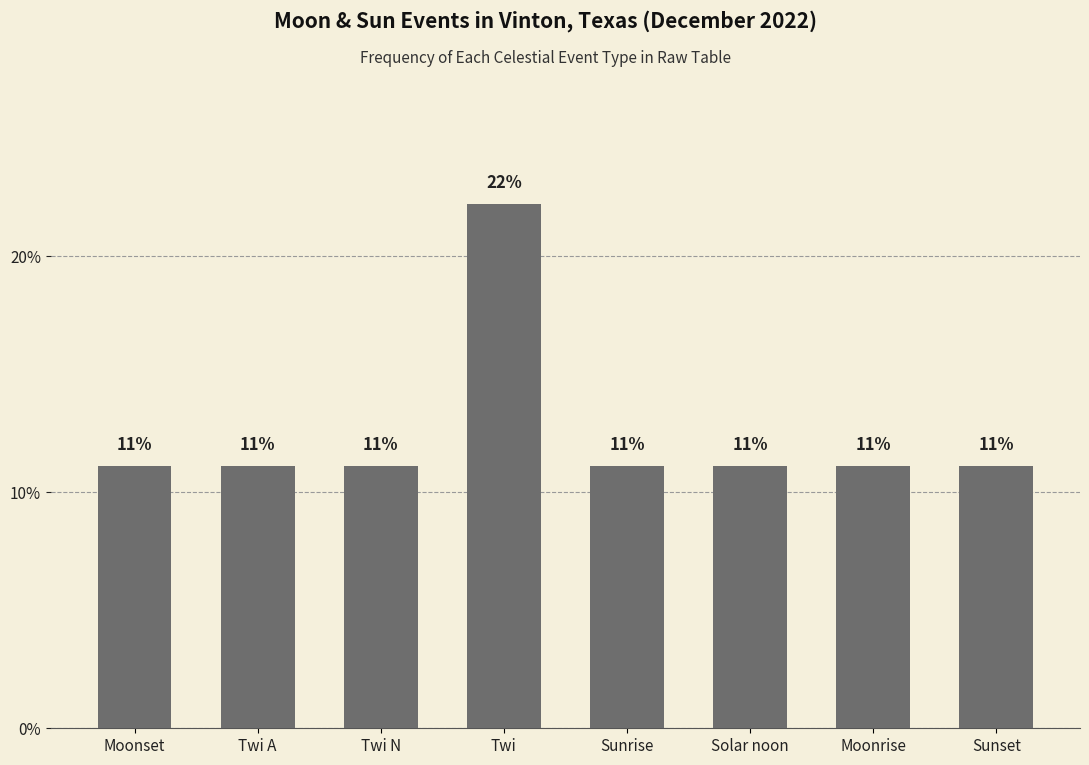

What is the label of the 2nd bar from the right?

Moonrise